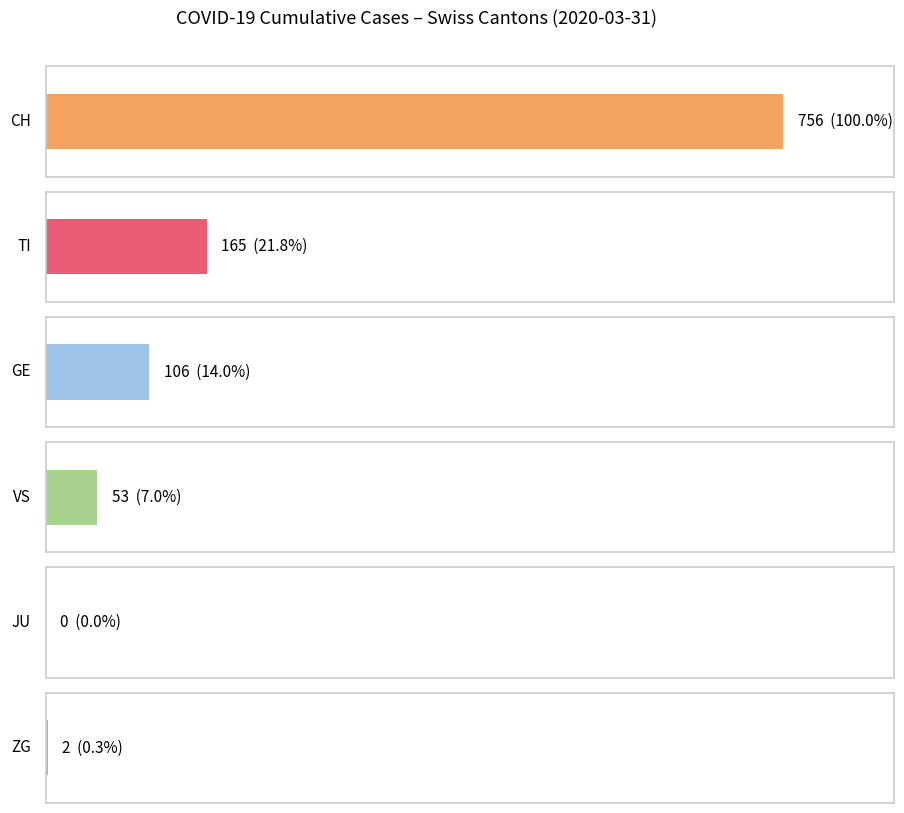

The value of ZG at 2020-03-28 is 1. True or false?

True